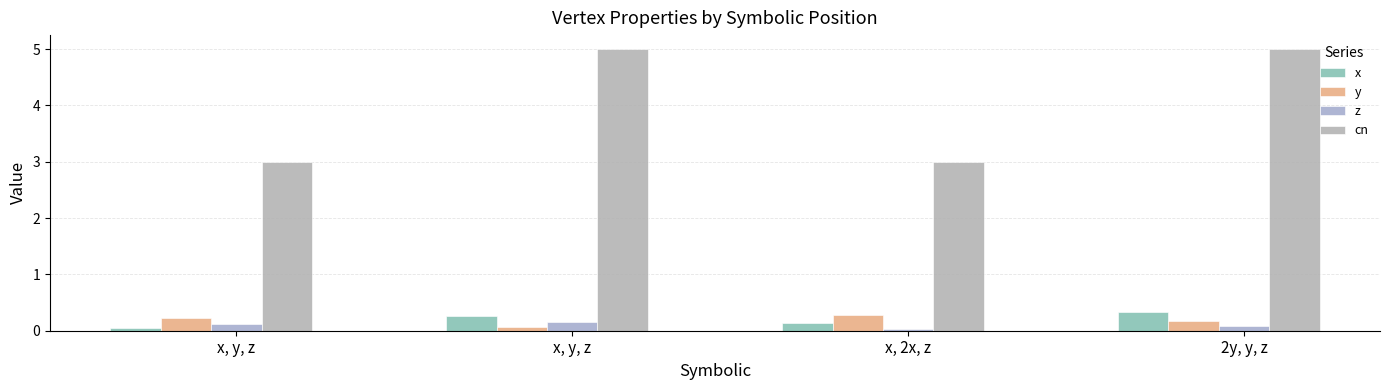

Rank the series by their maximum value, from highest to lowest.

cn, x, y, z